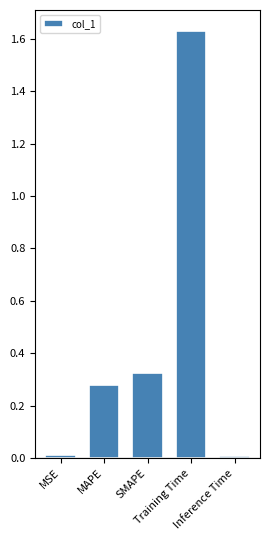

Reading left to right, what are all the values shown in this chart?

0.0	0.3	0.3	1.6	0.0